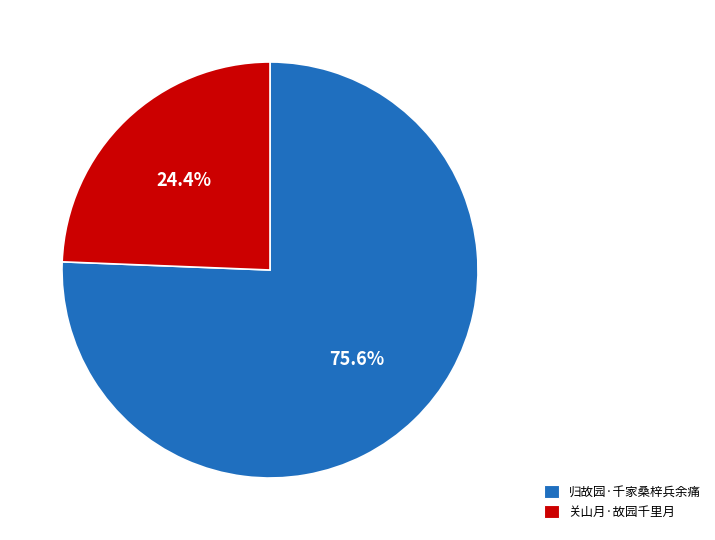

How many segments does this pie chart have?

2